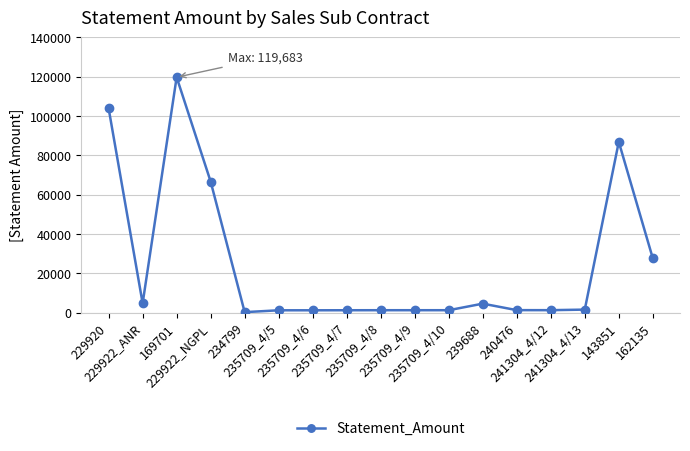

What is the difference between the maximum and minimum values?

119461.2